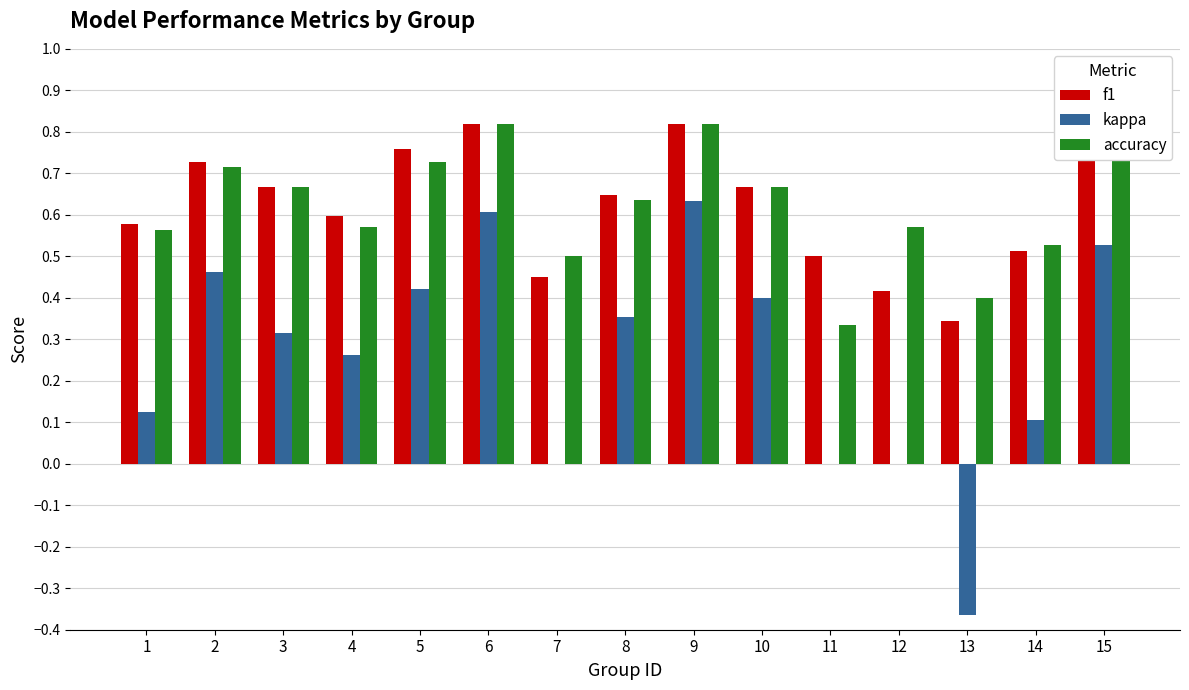

What is the sum of the kappa values at 13 and 4?

-0.1